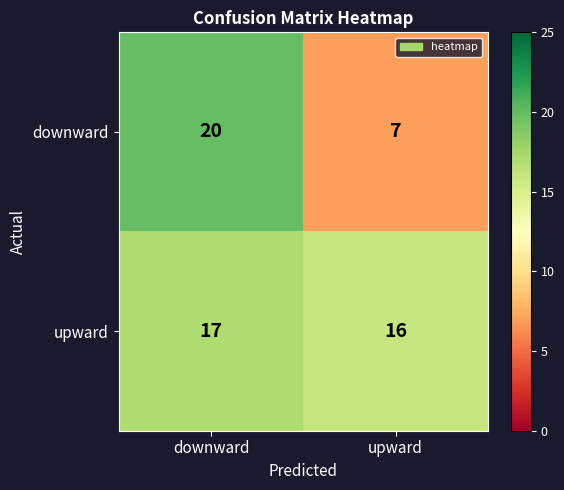

At upward, list the series in order from largest to smallest.

upward, downward